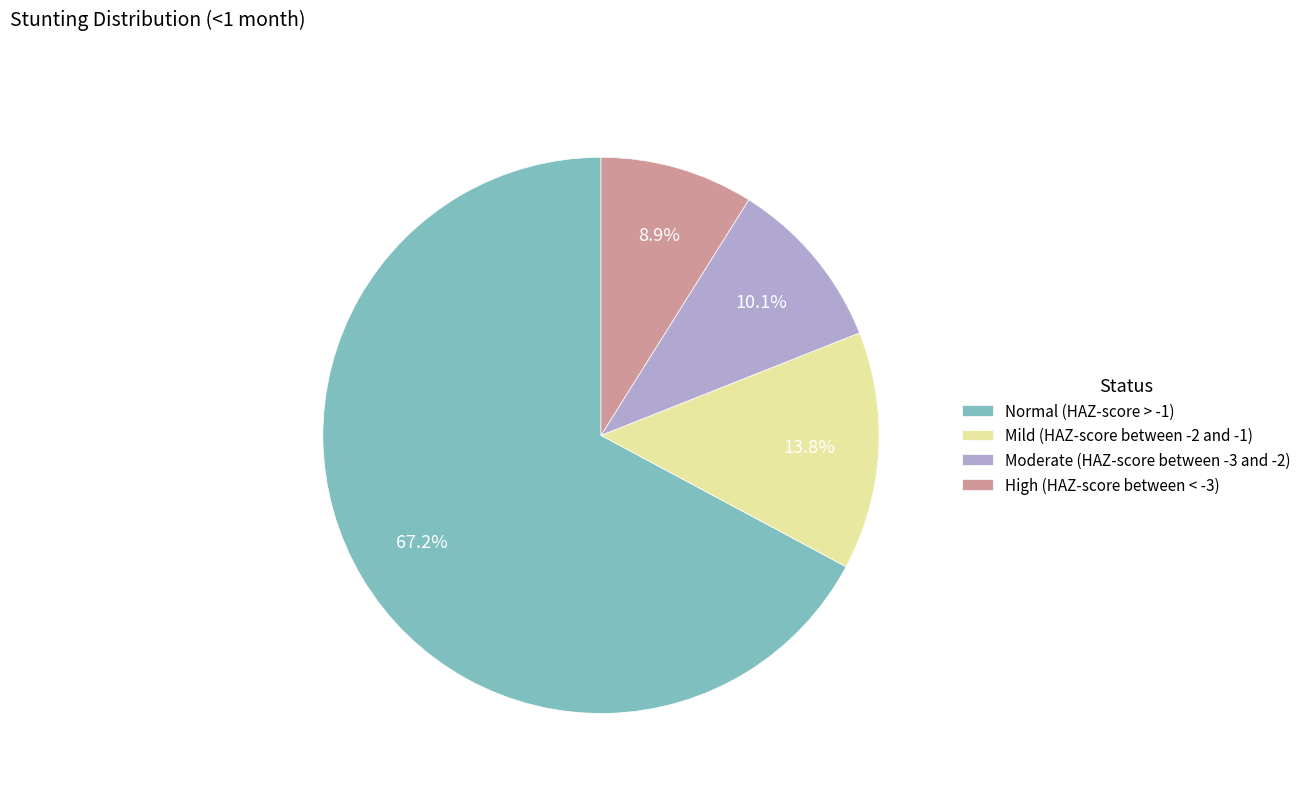

Combined, do Moderate (HAZ-score between -3 and -2) and Mild (HAZ-score between -2 and -1) account for over 50%?

No